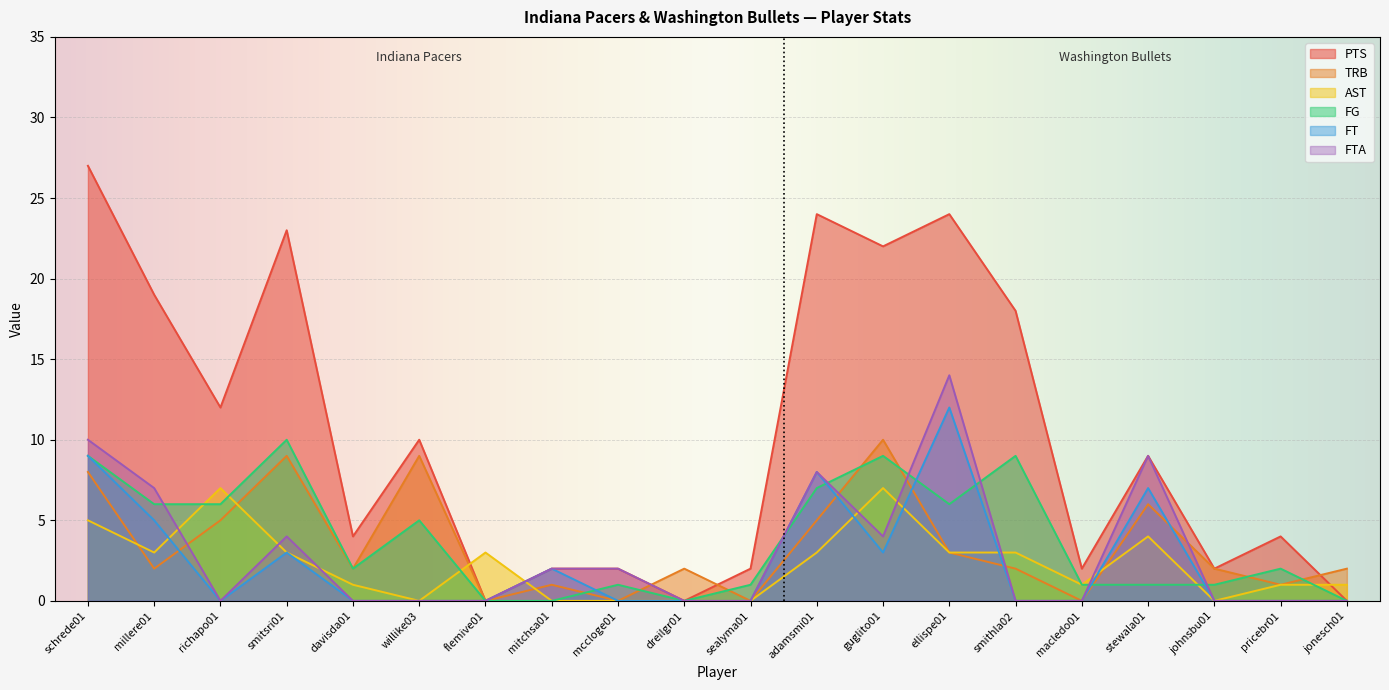

Reading left to right, list all the values displayed in this chart.

FG: 9	6	6	10	2	5	0	0	1	0	1	7	9	6	9	1	1	1	2	0
PTS: 27	19	12	23	4	10	0	2	2	0	2	24	22	24	18	2	9	2	4	0
AST: 5	3	7	3	1	0	3	0	0	0	0	3	7	3	3	1	4	0	1	1
FT: 9	5	0	3	0	0	0	2	0	0	0	8	3	12	0	0	7	0	0	0
FTA: 10	7	0	4	0	0	0	2	2	0	0	8	4	14	0	0	9	0	0	0
TRB: 8	2	5	9	2	9	0	1	0	2	0	5	10	3	2	0	6	2	1	2